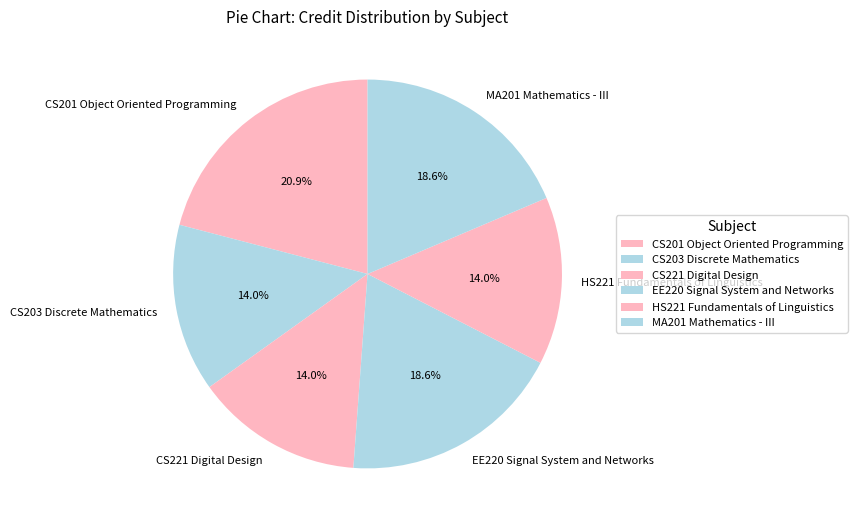

What percentage is the MA201 Mathematics - III slice, to the nearest percent?

19%